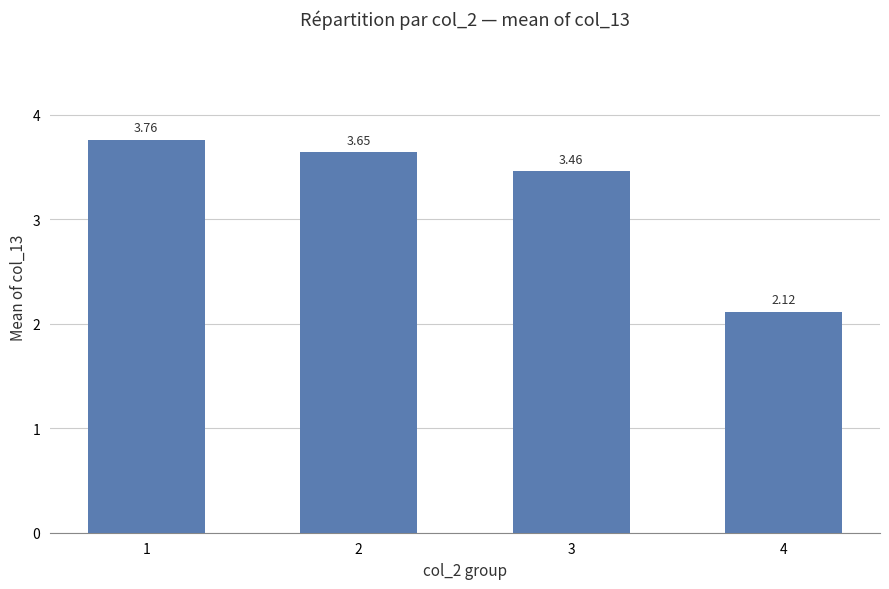

List the labels in order of value, smallest first.

4, 3, 2, 1